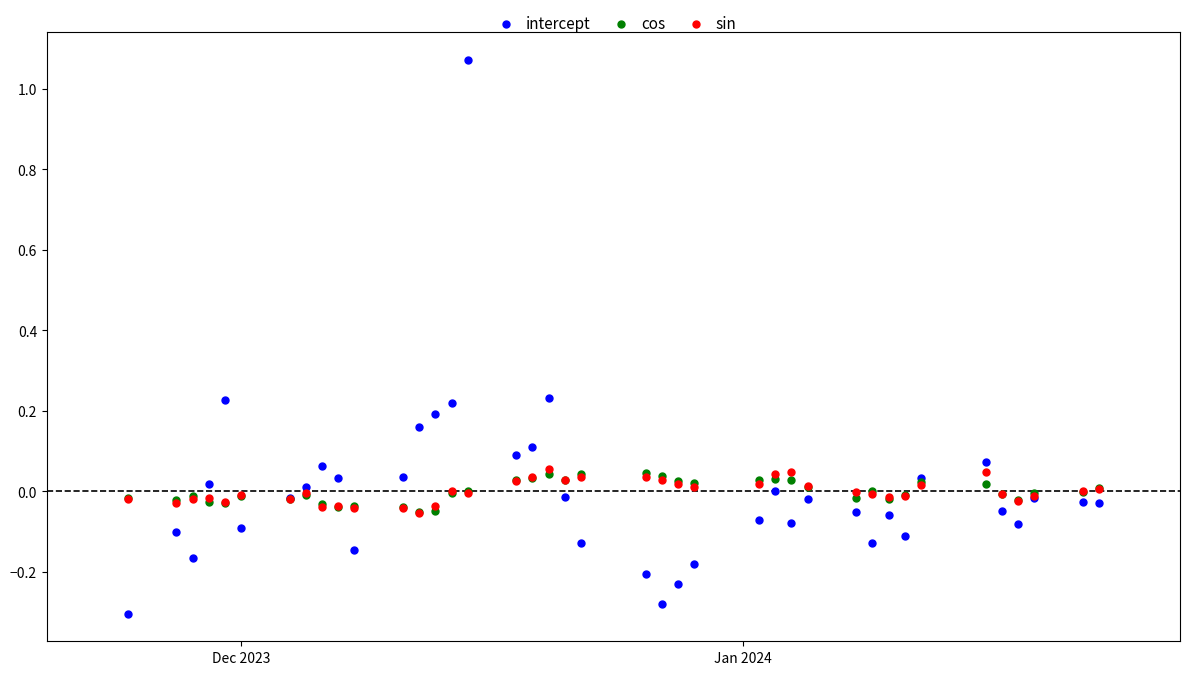

What are all the series names shown in the legend?

intercept, cos, sin